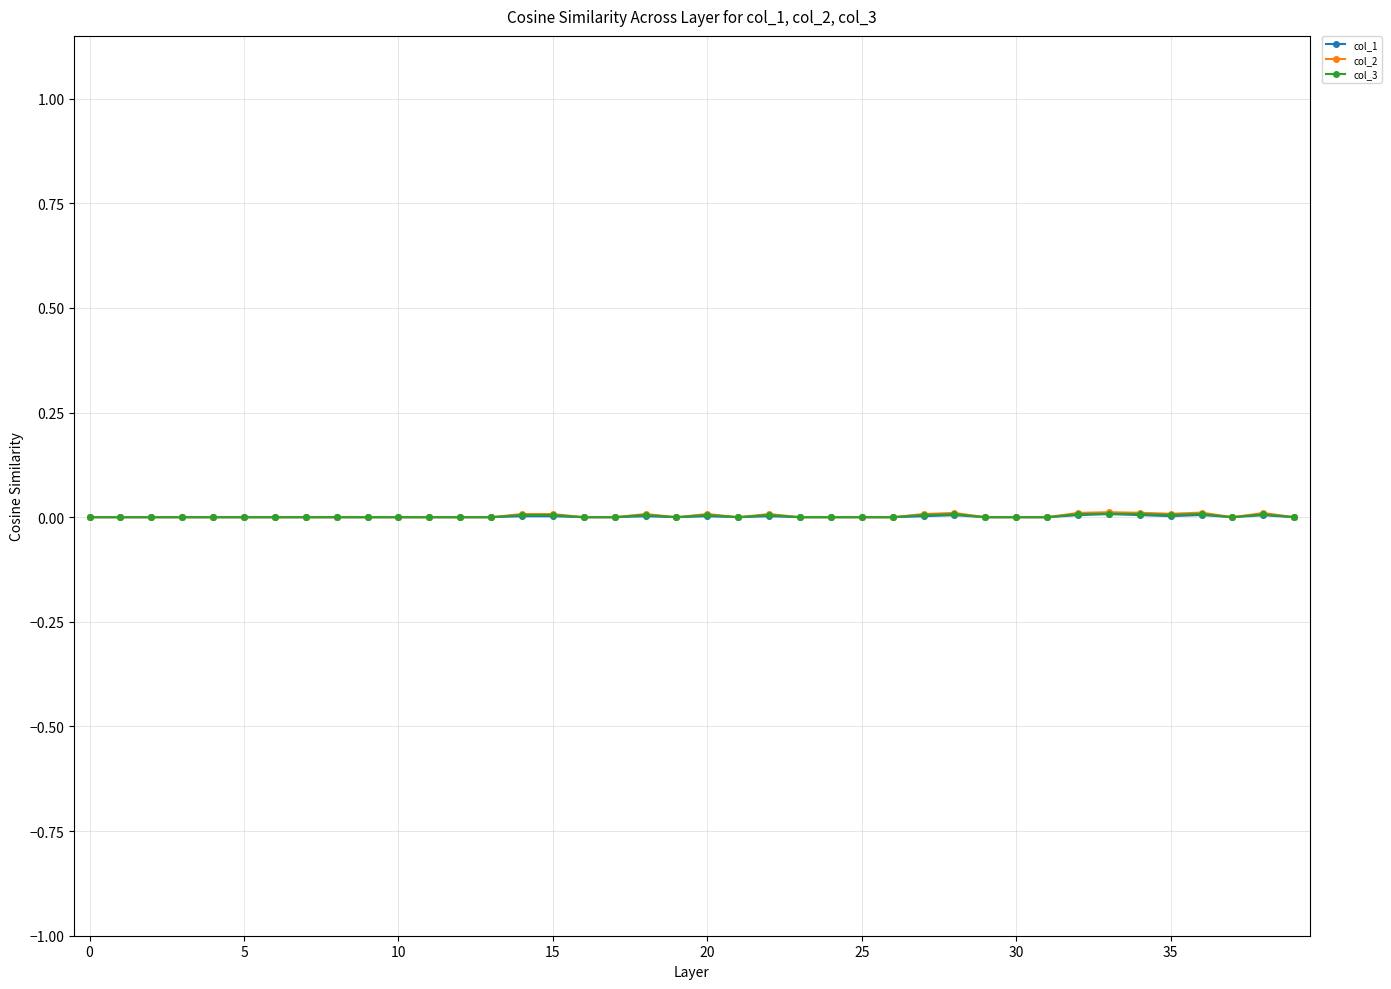

List the series in order of their overall mean, highest first.

col_2, col_3, col_1